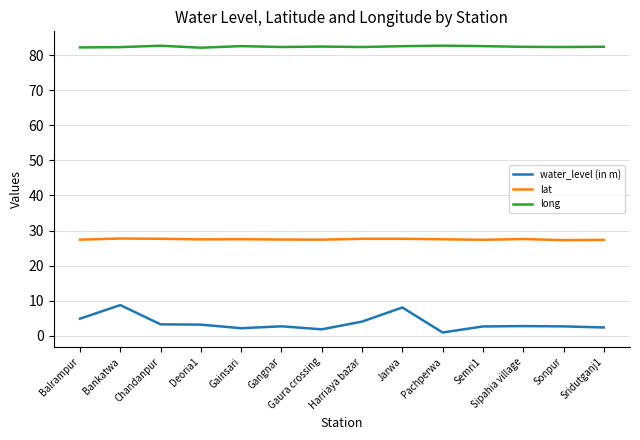

Is the value of long at Deoria1 greater than the value of lat at Sridutganj1?

Yes